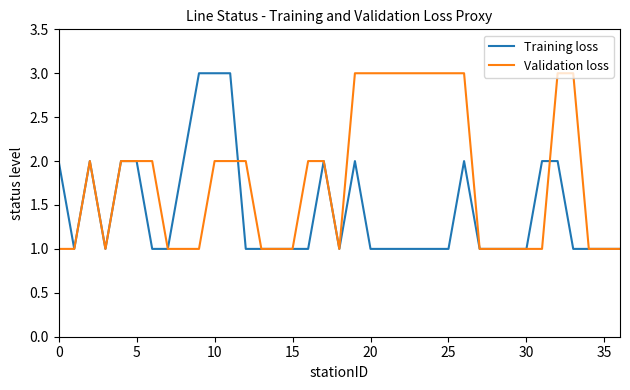

What is the maximum value for Validation loss?

3